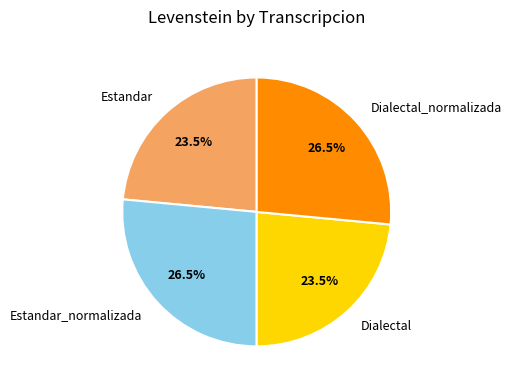

Does Estandar_normalizada represent more than half of the total?

No